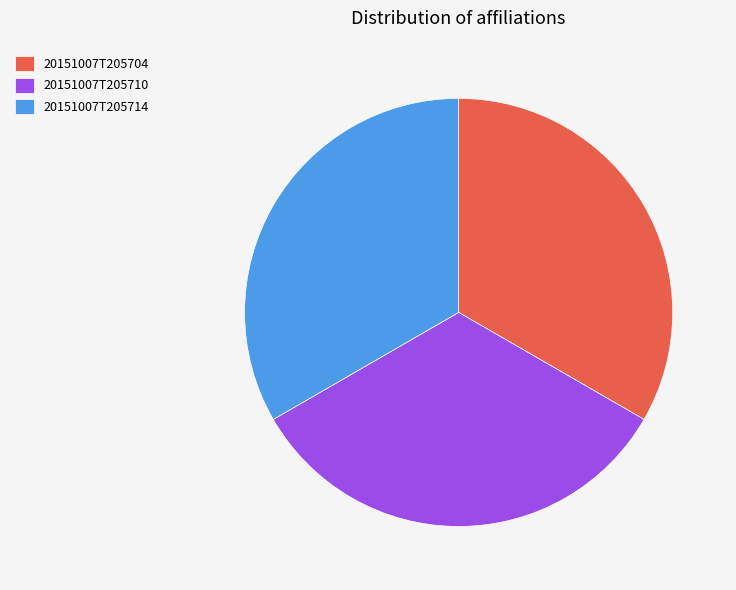

Does any single category account for the majority?

No